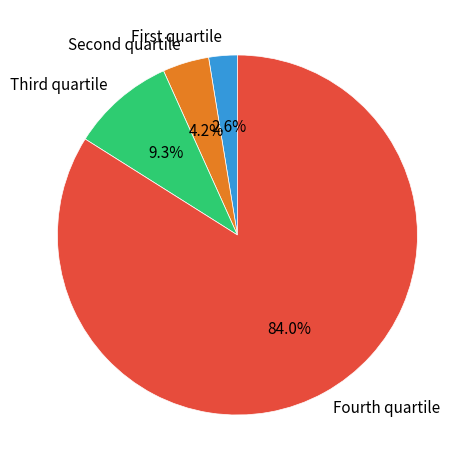

Which slice represents more than half of the pie?

Fourth quartile